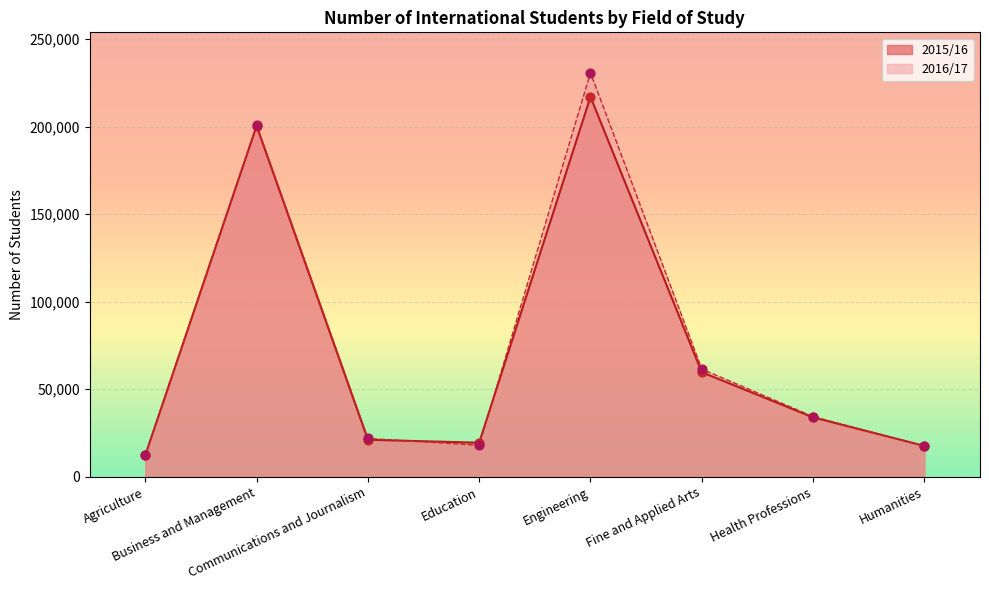

What are all the series names shown in the legend?

2015/16, 2016/17